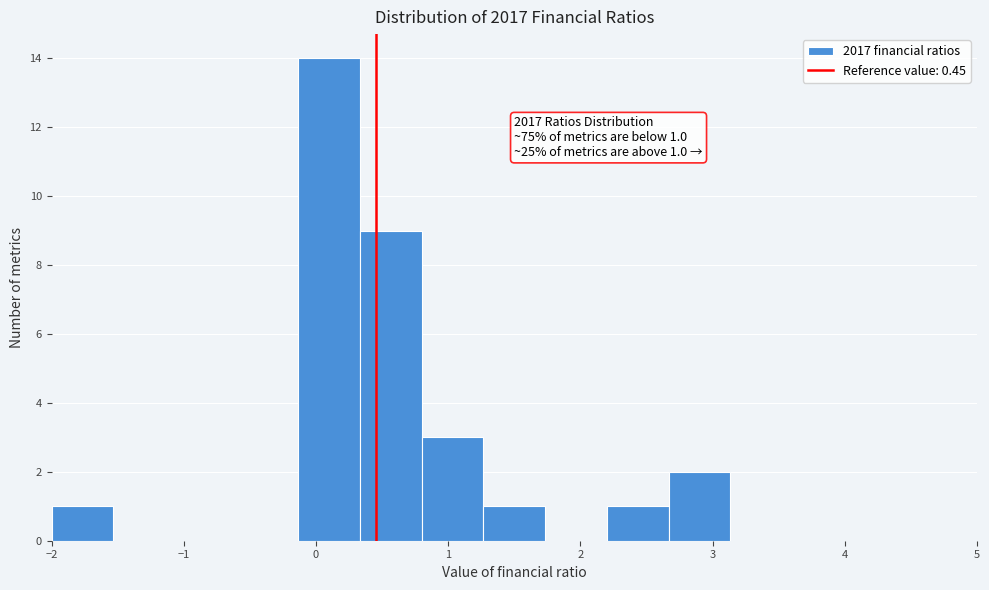

Which range on the x-axis has the tallest bar?

-0.1 to 0.3